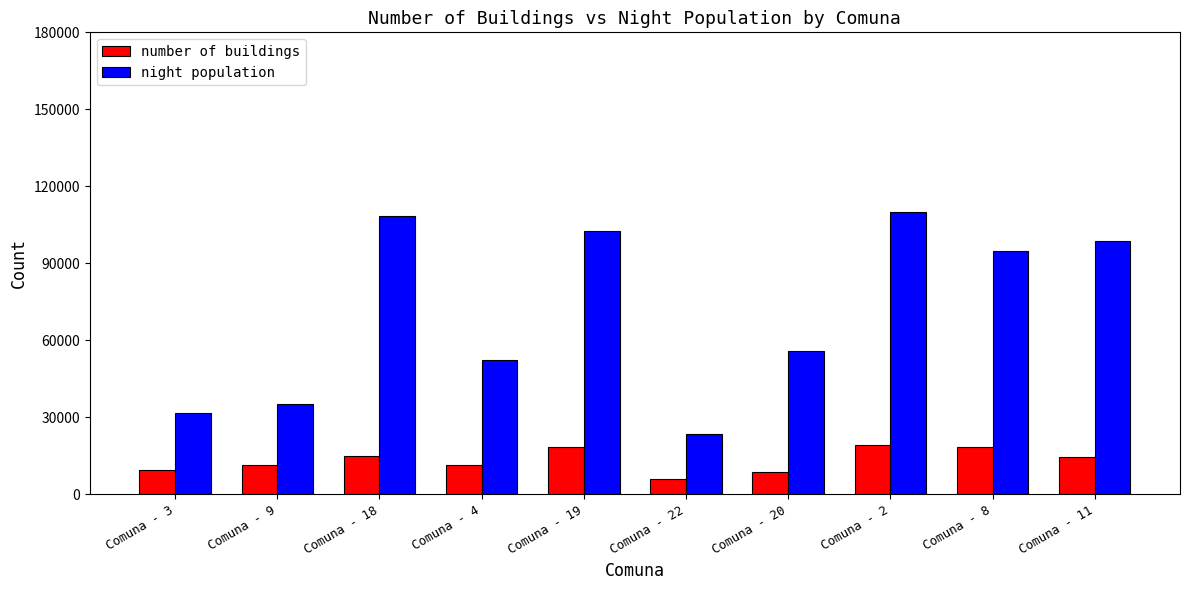

Rank the series by their maximum value, from highest to lowest.

night population, number of buildings